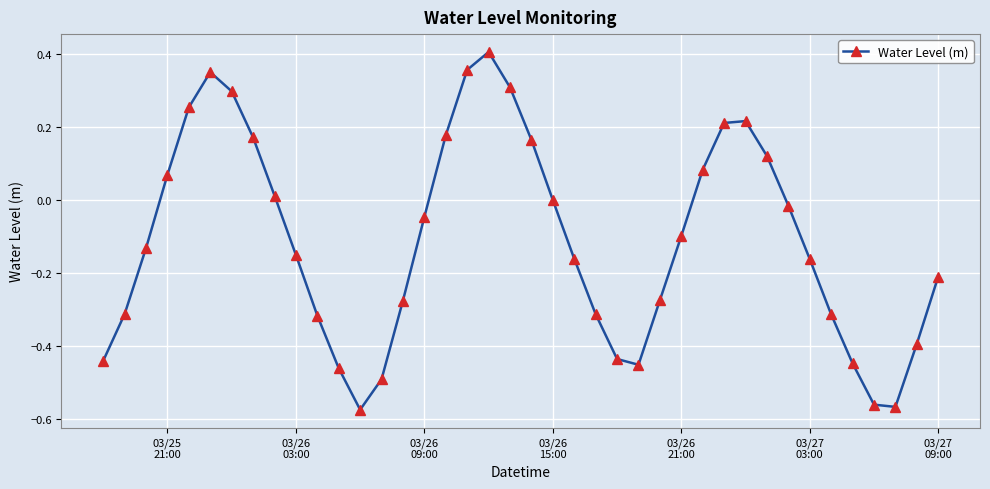

How many points are higher than both their immediate neighbors (excluding endpoints)?

3